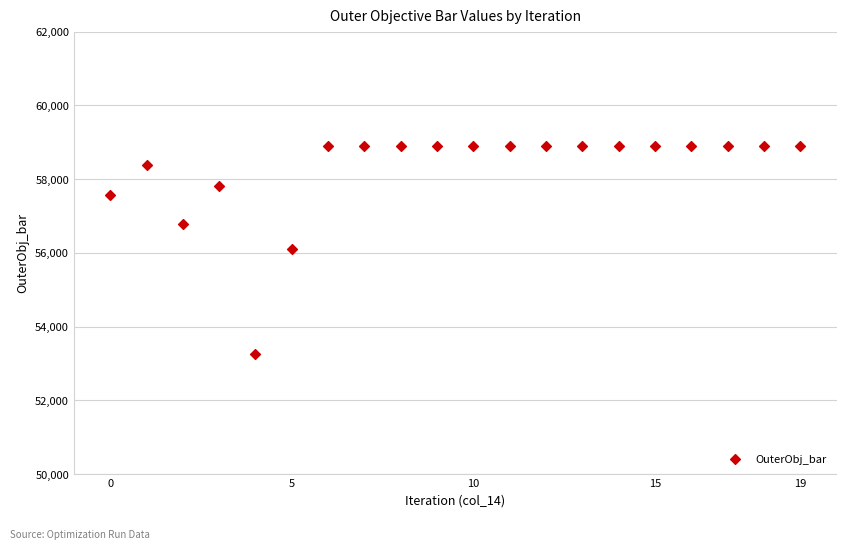

Count the number of points in this scatter plot.

20